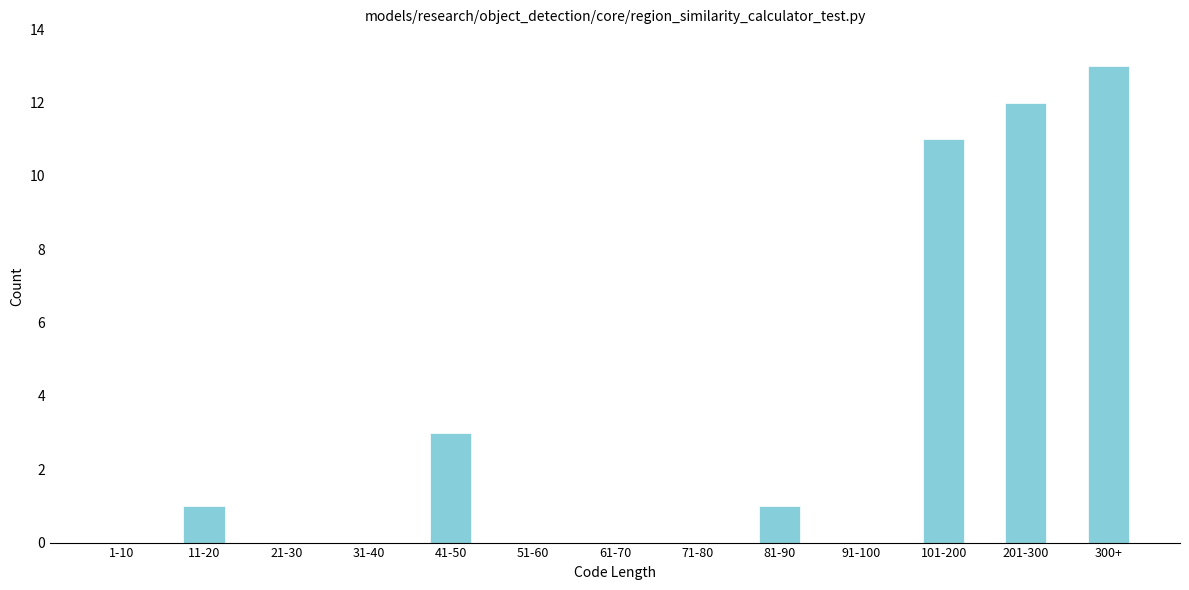

Reading left to right, extract all data points from this chart.

1-10=0	11-20=1	21-30=0	31-40=0	41-50=3	51-60=0	61-70=0	71-80=0	81-90=1	91-100=0	101-200=11	201-300=12	300+=13